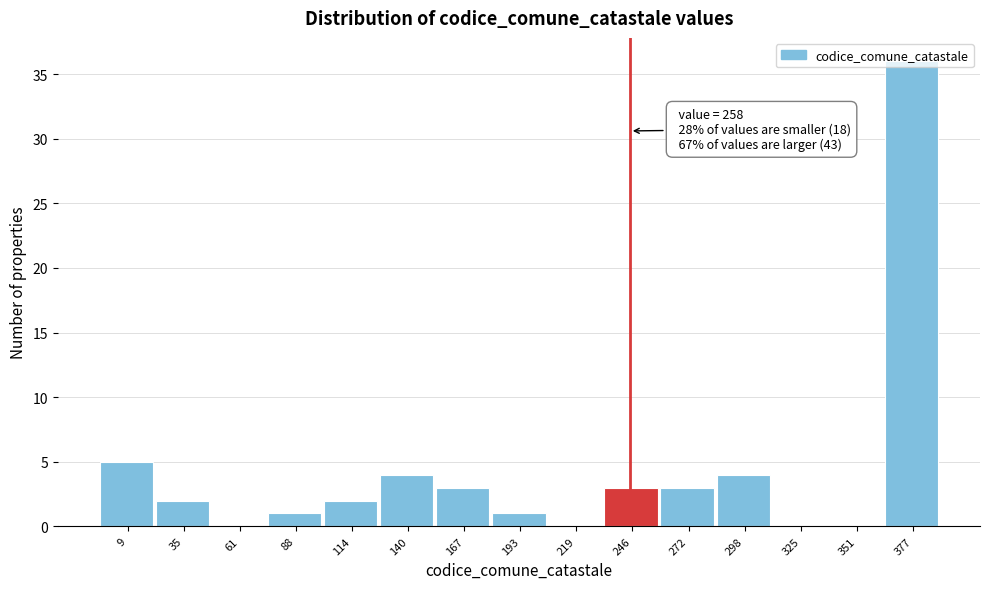

Which has a higher value, 9 or 140?

9